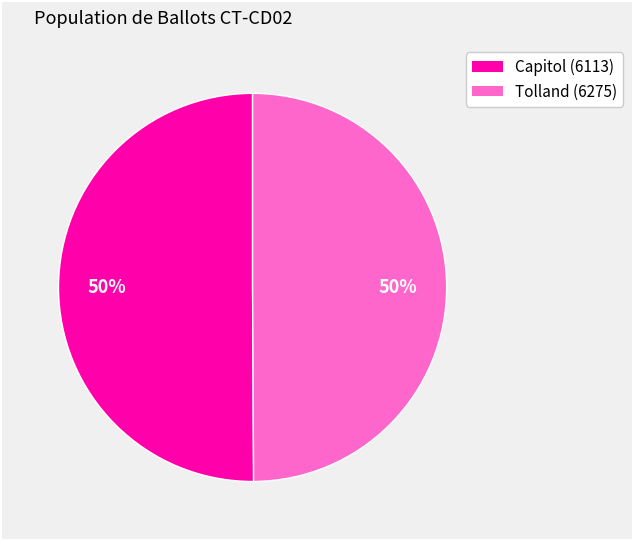

To the nearest percent, what is the average slice percentage?

50%